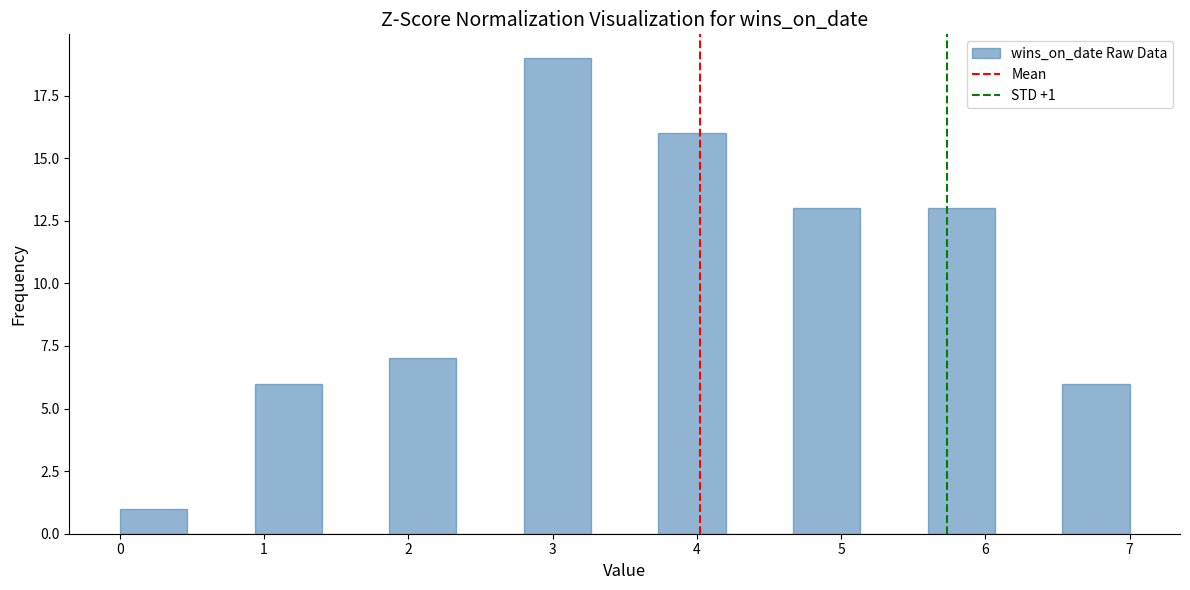

Over which range of the x-axis is the bar tallest?

2.8 to 3.3